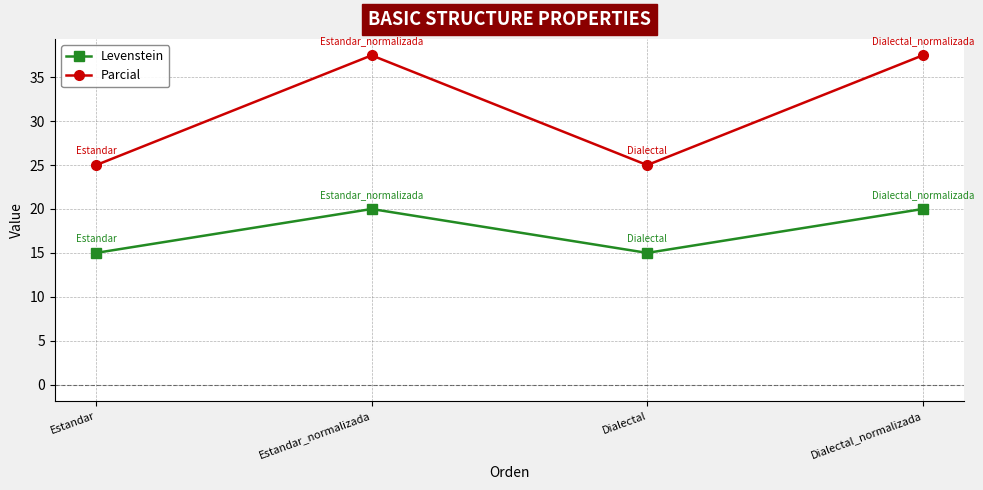

Which series has the largest range (max minus min)?

Parcial